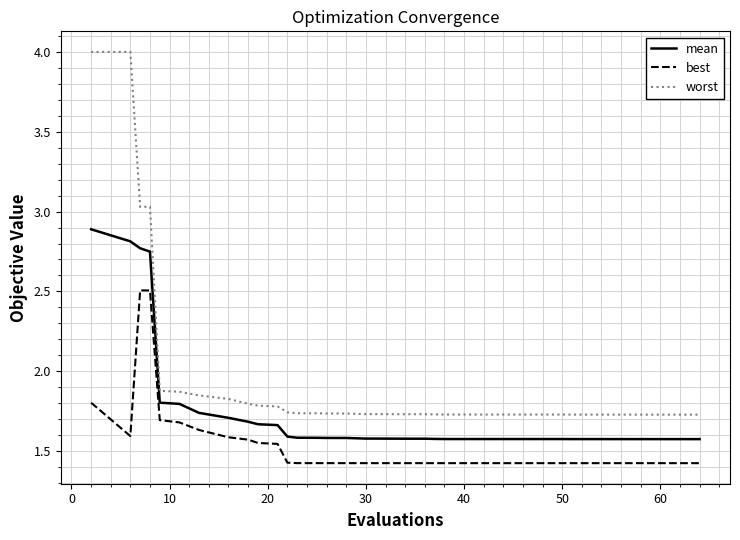

Which series has the widest spread of values?

worst